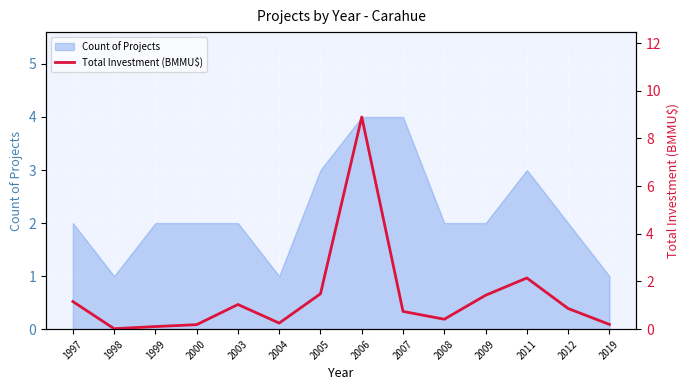

Which category has the lowest value across all series?

1998